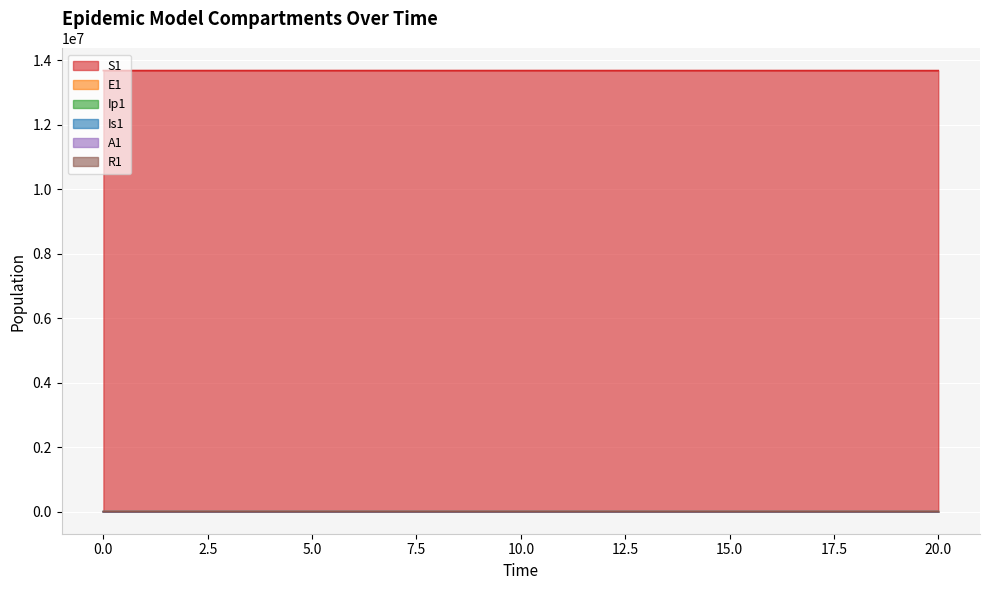

The value of E1 at 20.0 is 776.3. True or false?

True